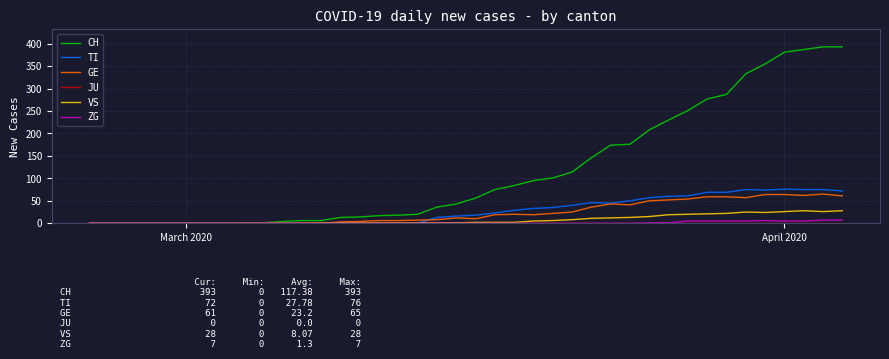

What is the highest value of the TI series?

76